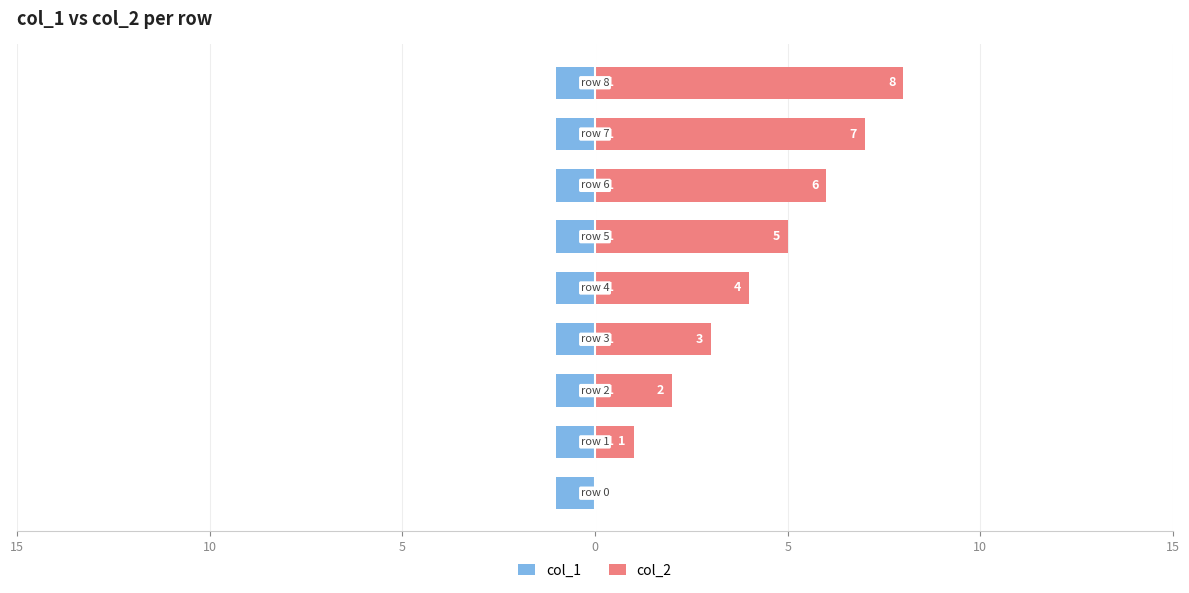

Between 5 and 10, which is larger?

5